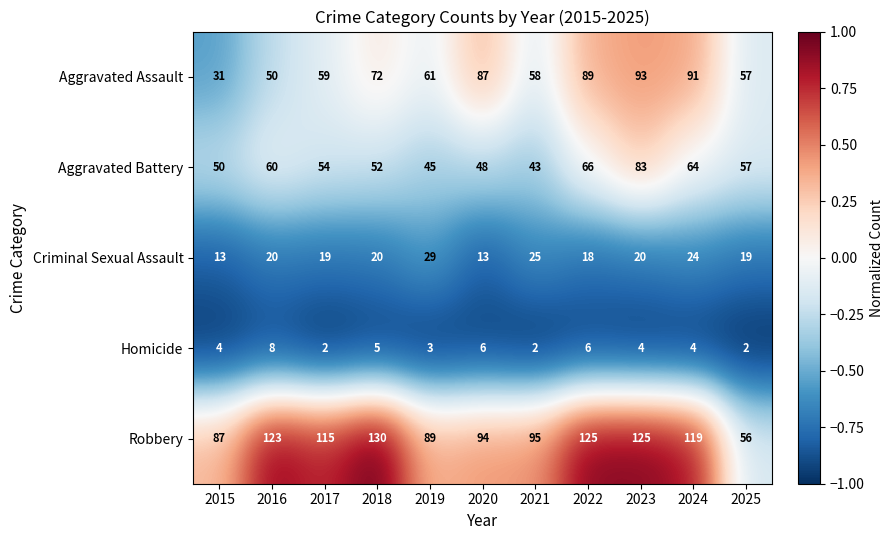

True or false: Aggravated Assault has a value of 20 at 2019.

False